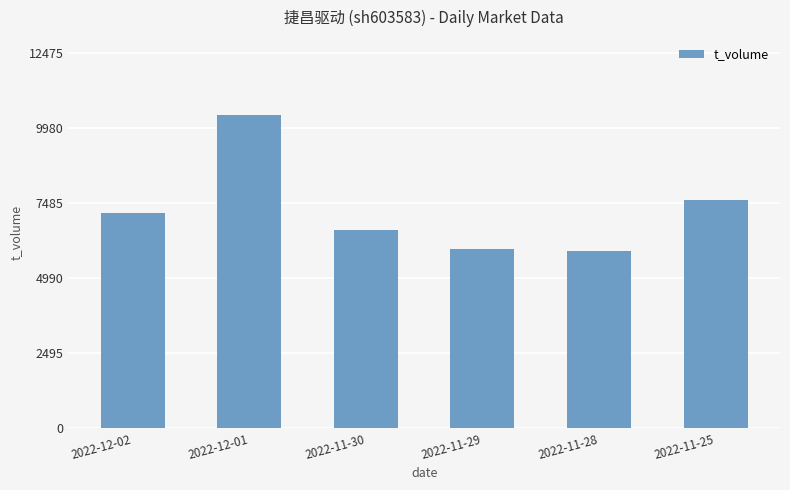

Is it true that the value at 2022-11-30 is 6600?

True